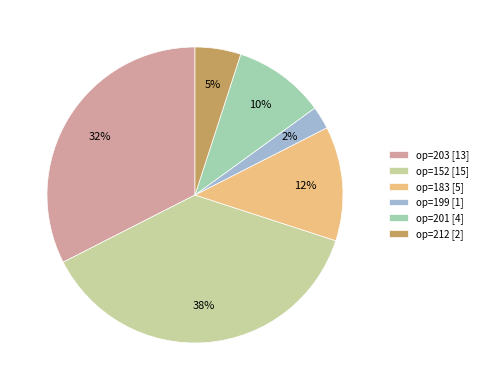

Is there any slice that represents more than half of the pie?

No